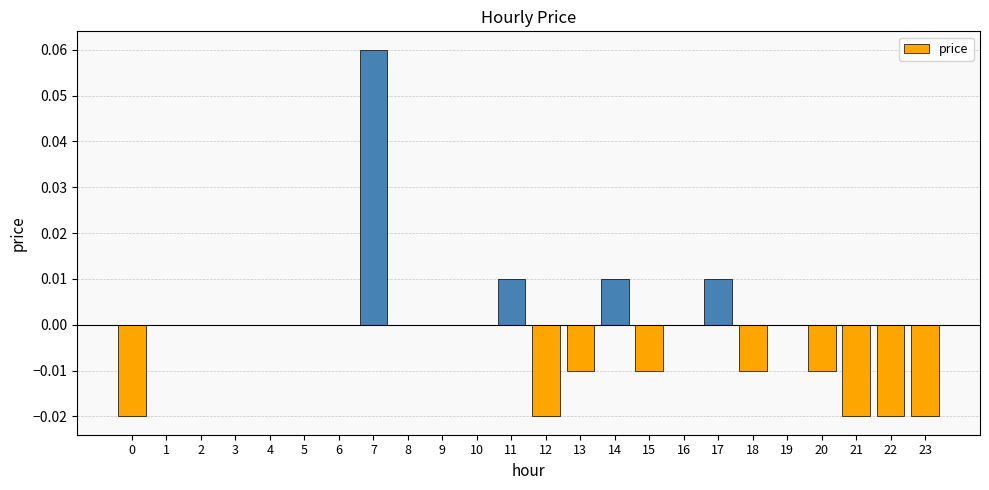

Are the bars horizontal?

No